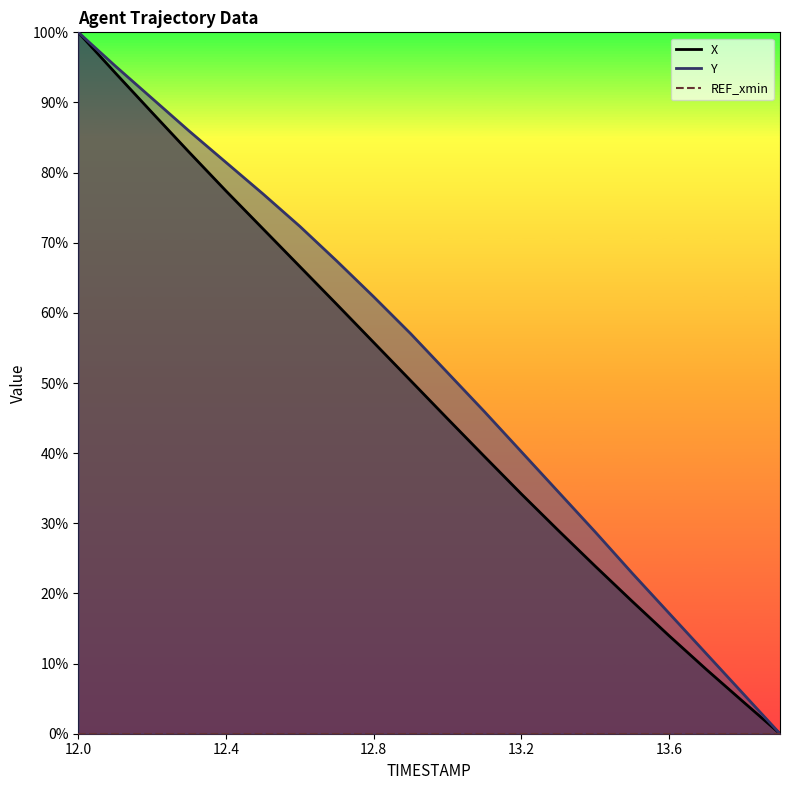

Which has a higher value, 12.0 or 12.5?

12.0